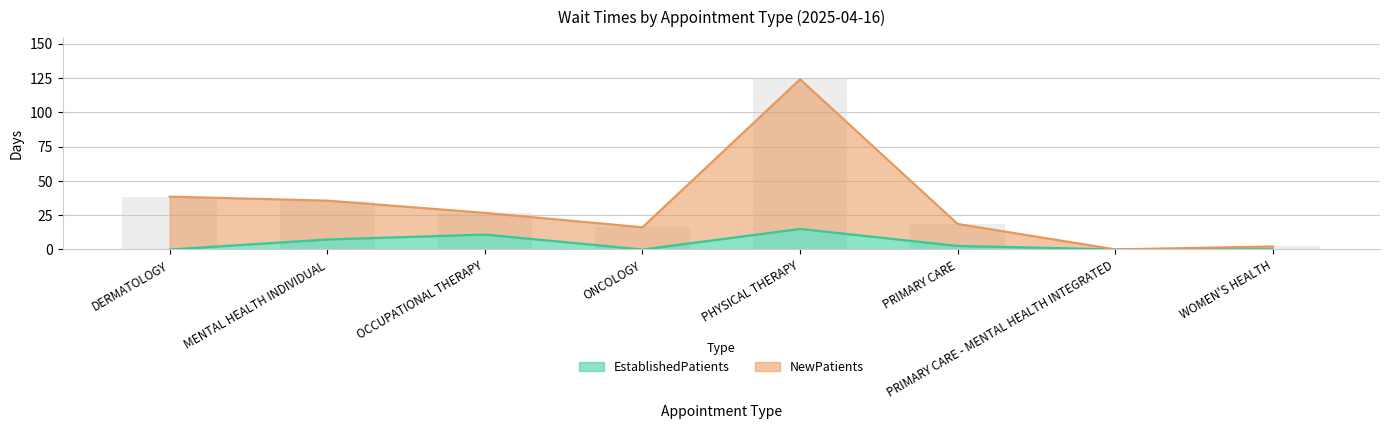

The EstablishedPatients series shows 7.7 at DERMATOLOGY. True or false?

False